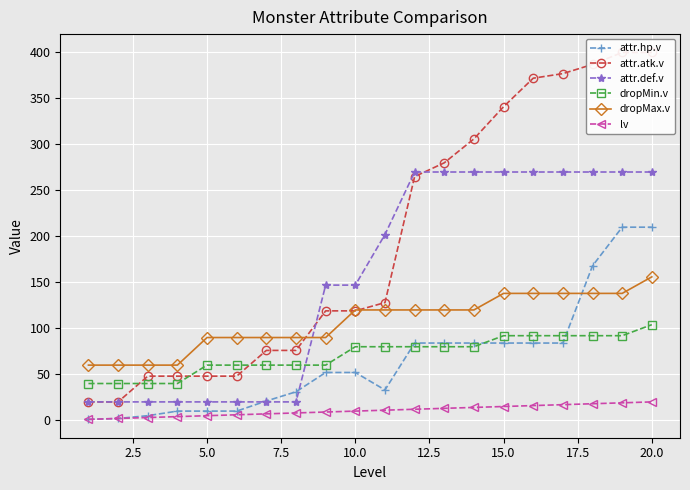

What is the maximum value for dropMax.v?

156